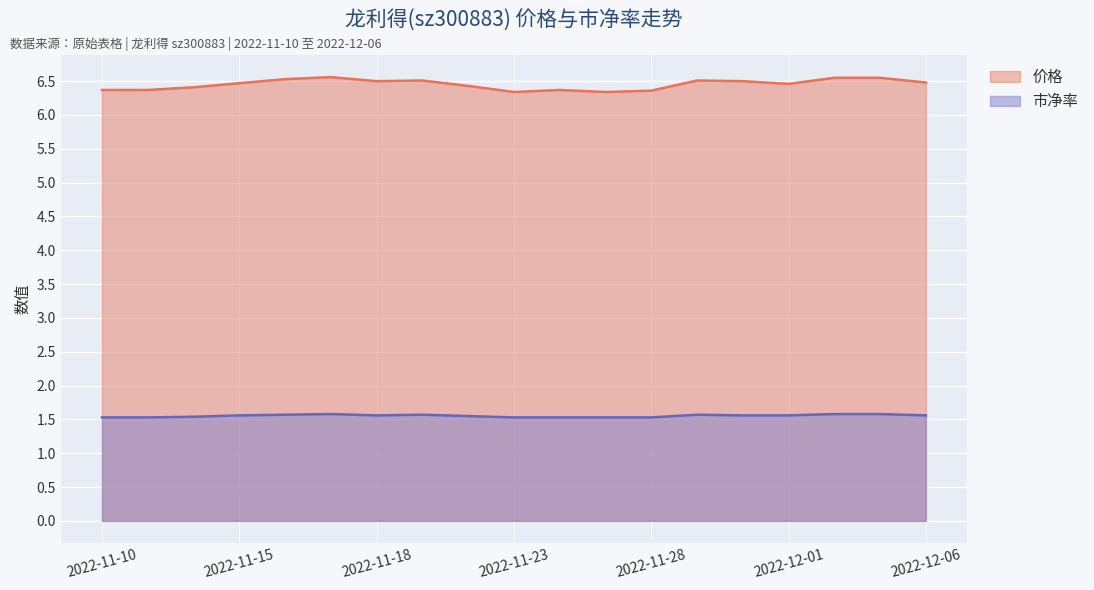

What is the label of the 4th point from the left?

2022-11-15